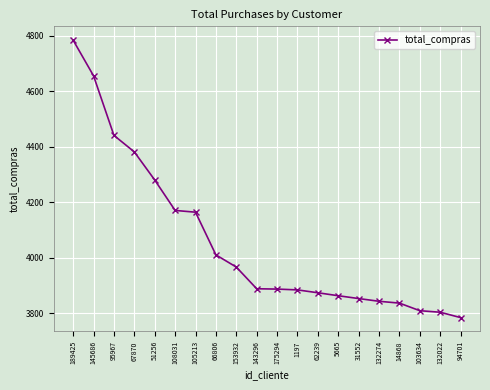

What is the ratio of the value at 145686 to the value at 67870?

1.1